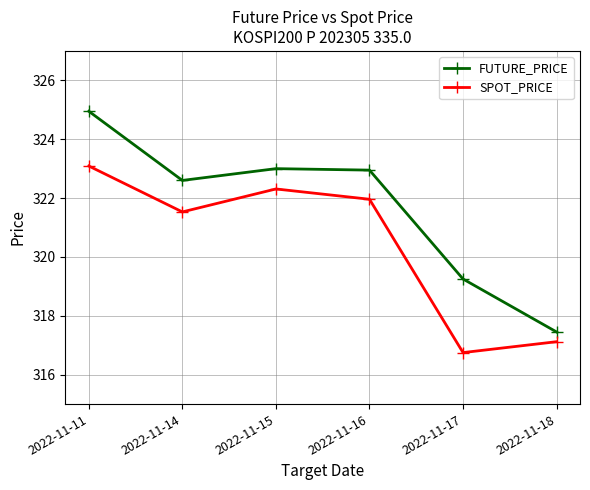

The SPOT_PRICE series shows 526.0 at 2022-11-17. True or false?

False